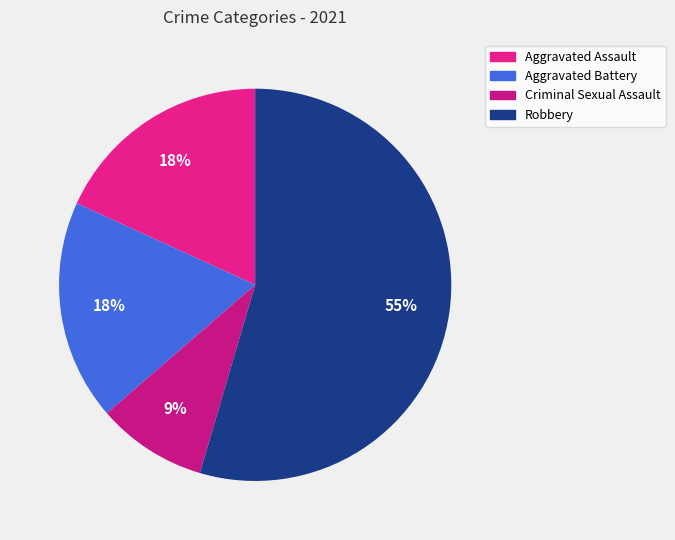

Is it true that Aggravated Assault is 11% of the pie?

False